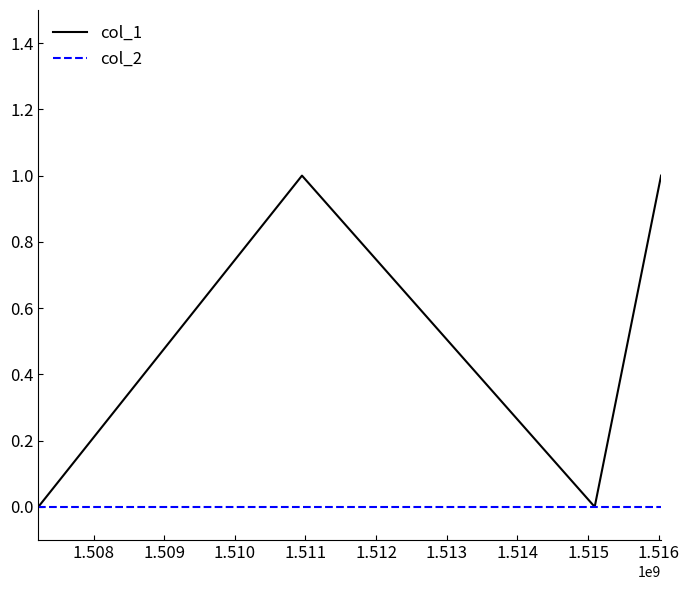

True or false: col_2 has more than 1 interior local peaks.

False